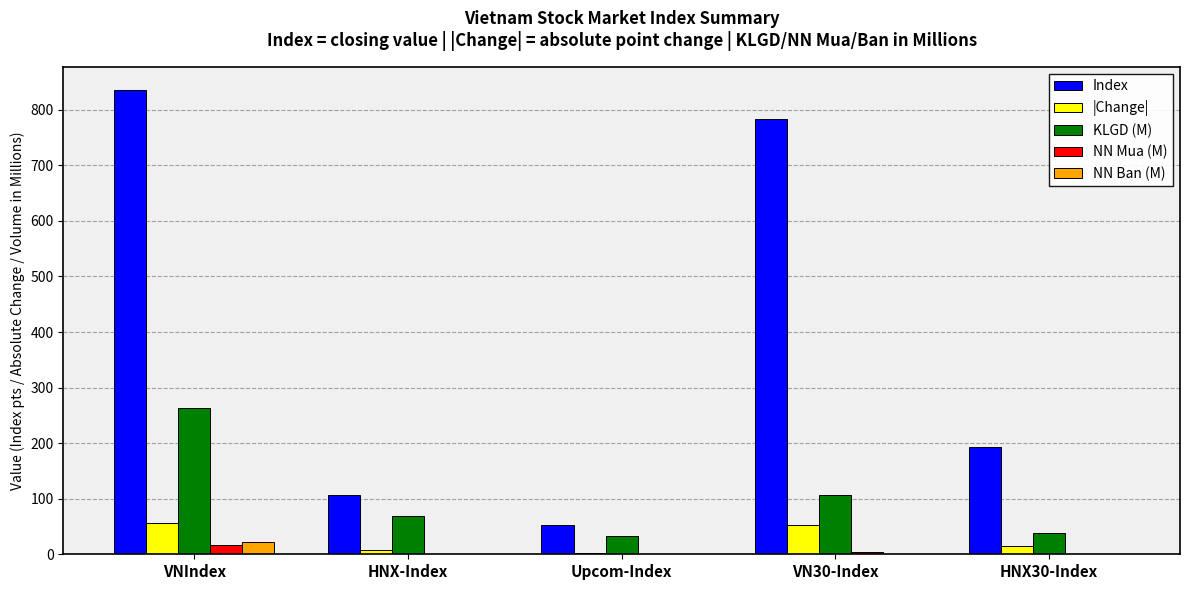

What is the difference between the NN Ban (M) values at VN30-Index and HNX-Index?

0.4